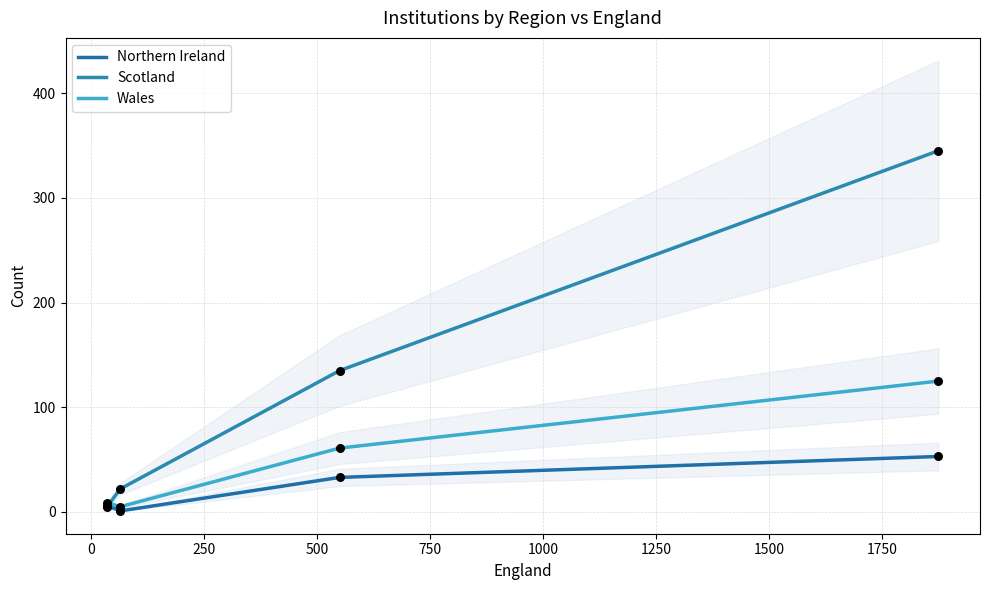

Which series contains the lowest Y value?

Northern Ireland